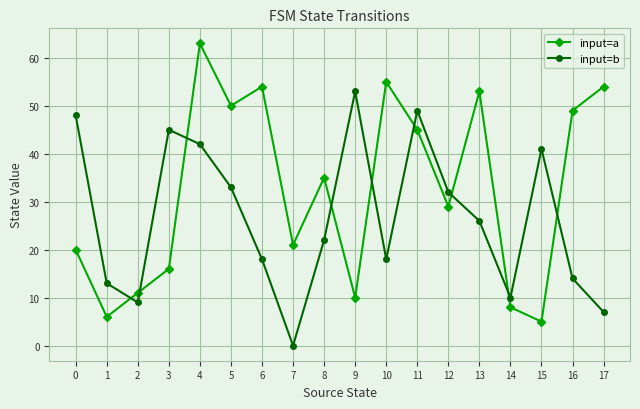

At which label is input=a closest to 34?

8